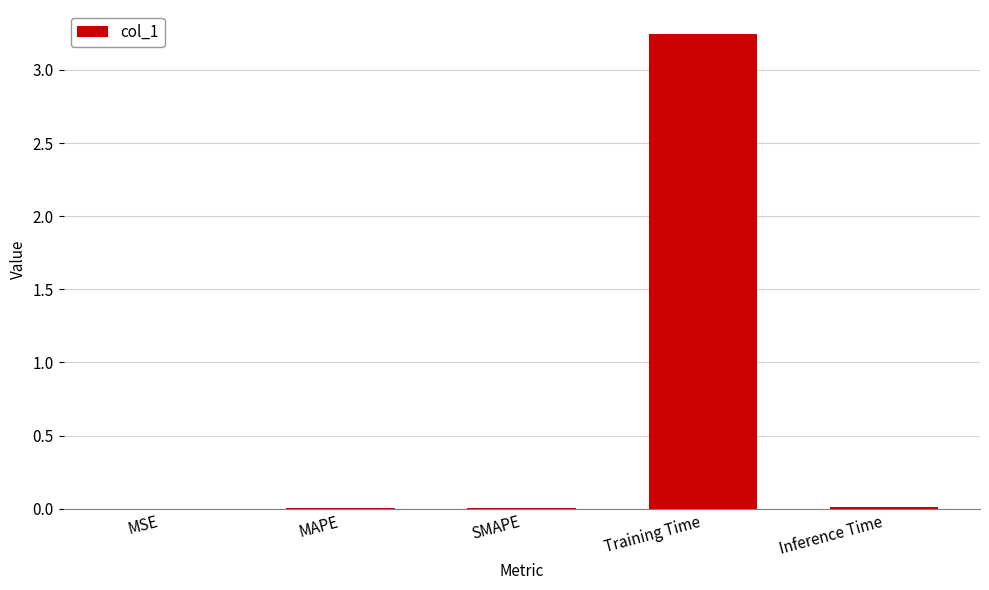

How many data points does each series have?

5